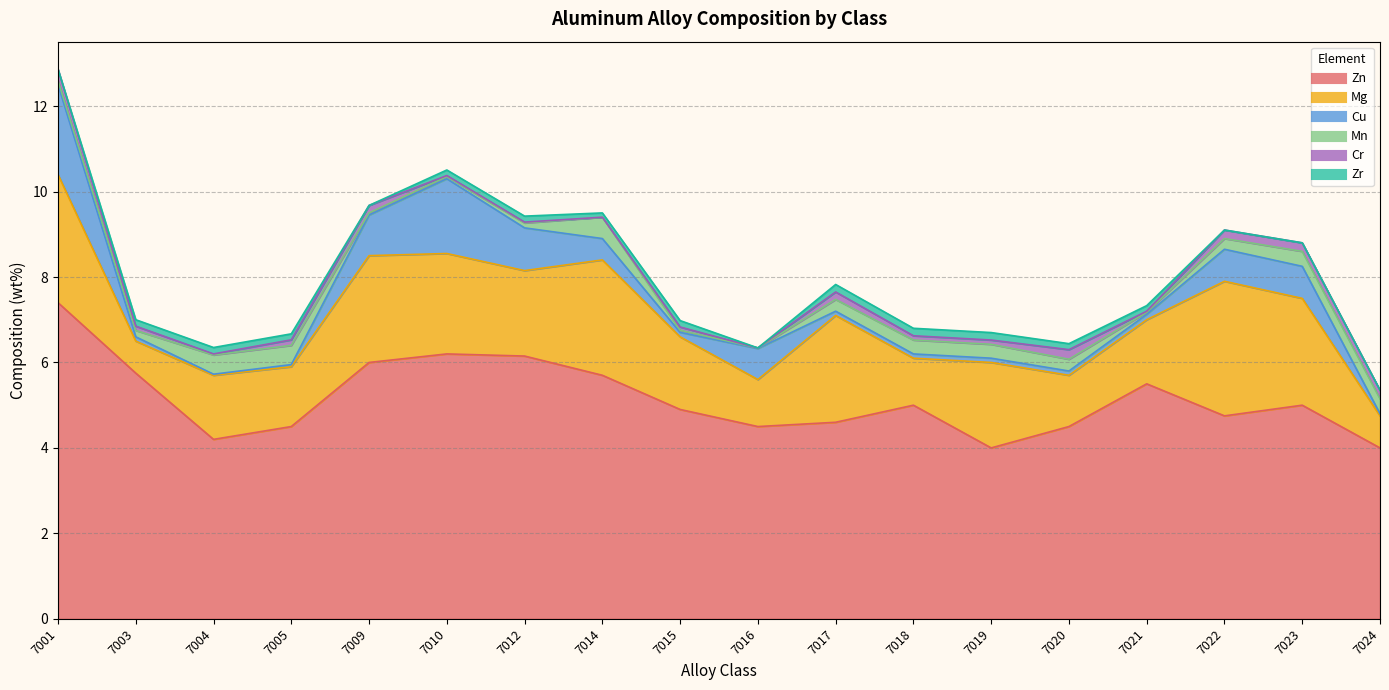

True or false: Mg and Mn intersect in this chart.

False